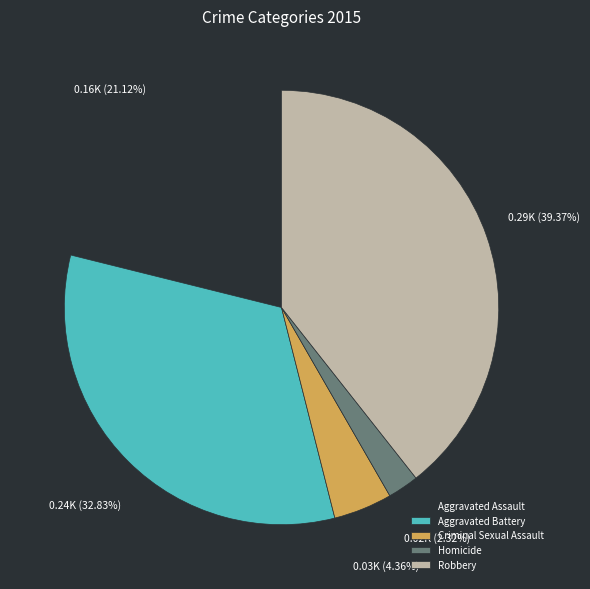

What percentage is the Aggravated Battery slice, to the nearest percent?

33%